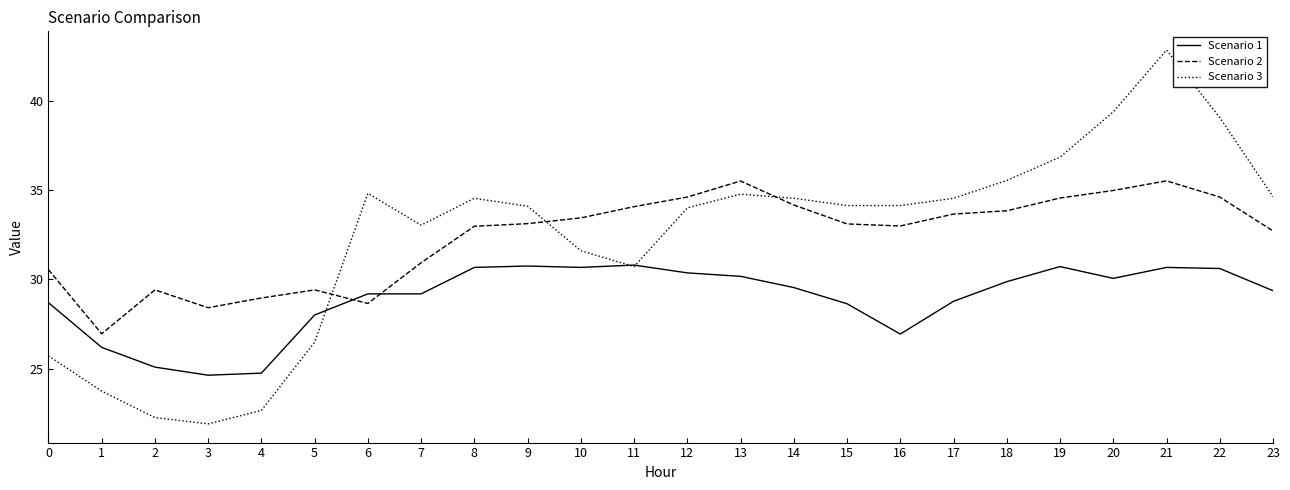

At 7, list the series in order from largest to smallest.

Scenario 3, Scenario 2, Scenario 1